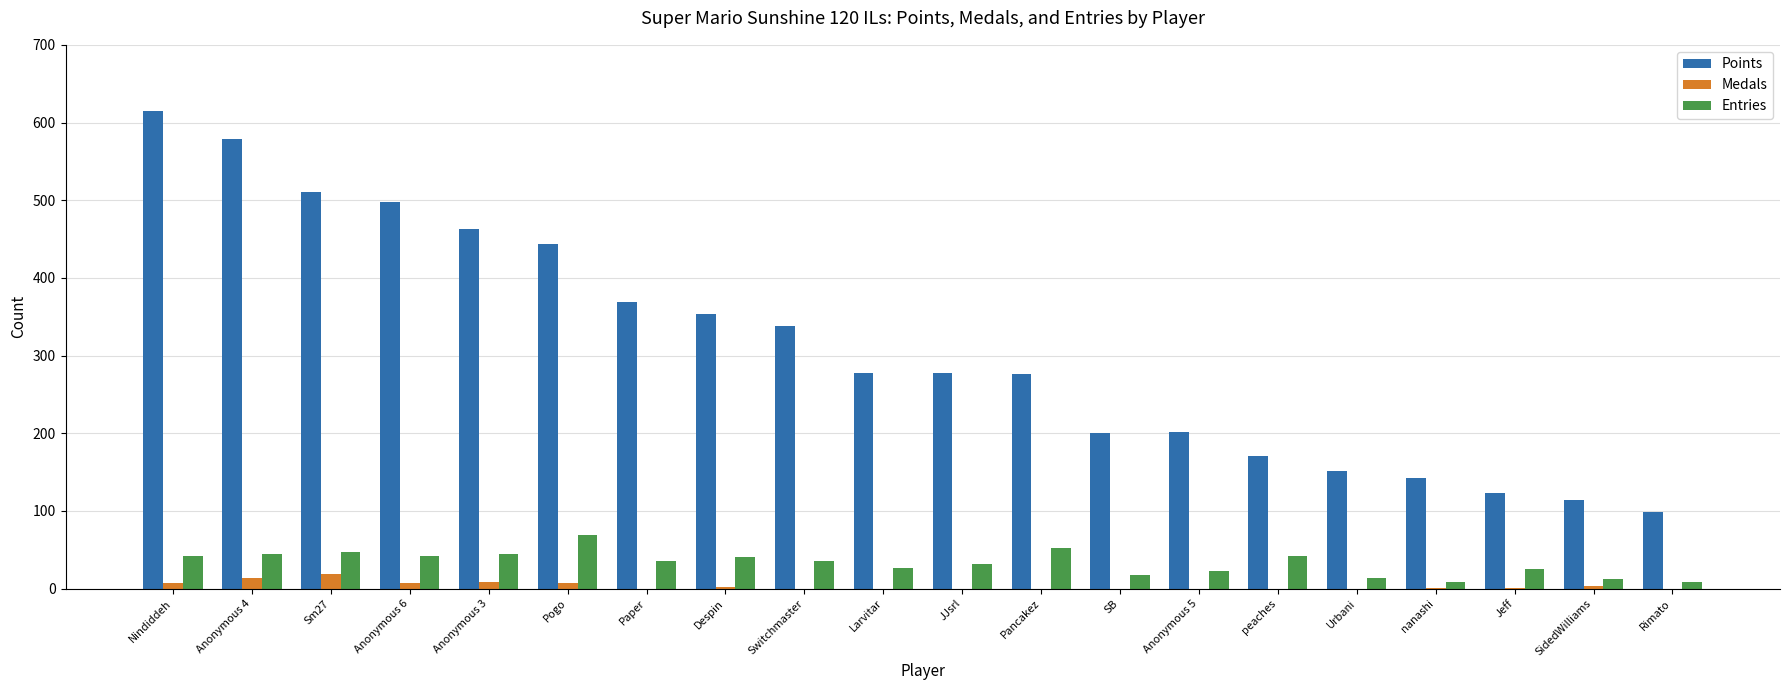

Is the value of Entries at Sm27 greater than the value of Medals at Jeff?

Yes